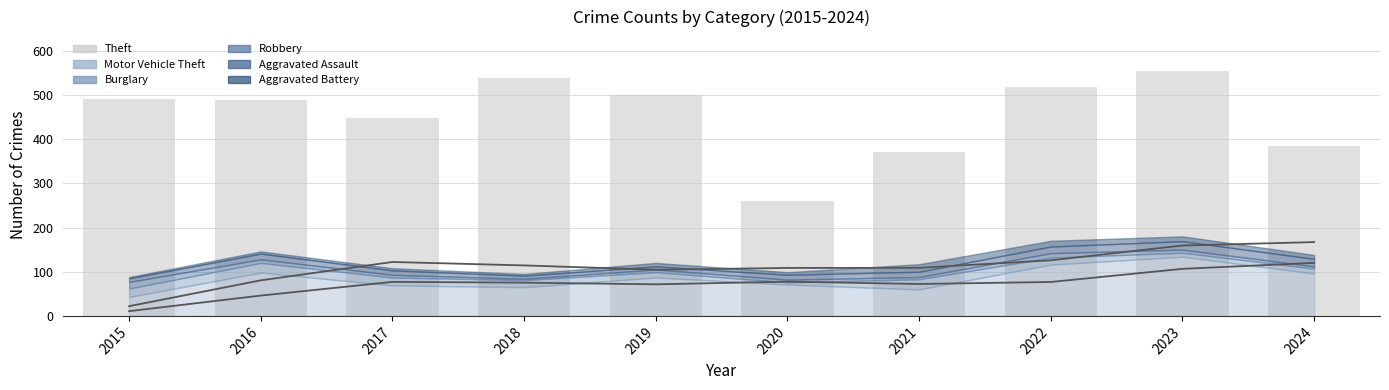

Is it true that the value at 2015 is 491?

True